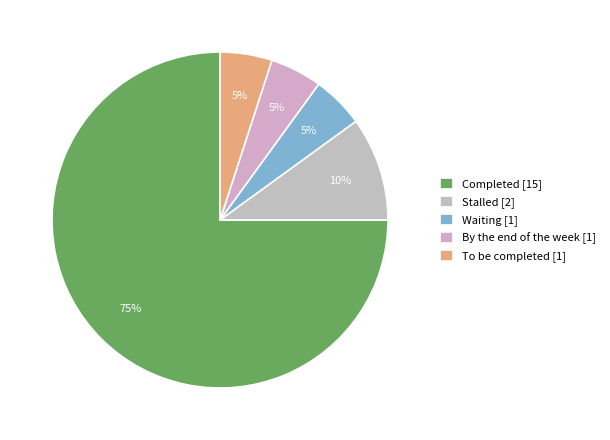

Does any single category account for the majority?

Yes